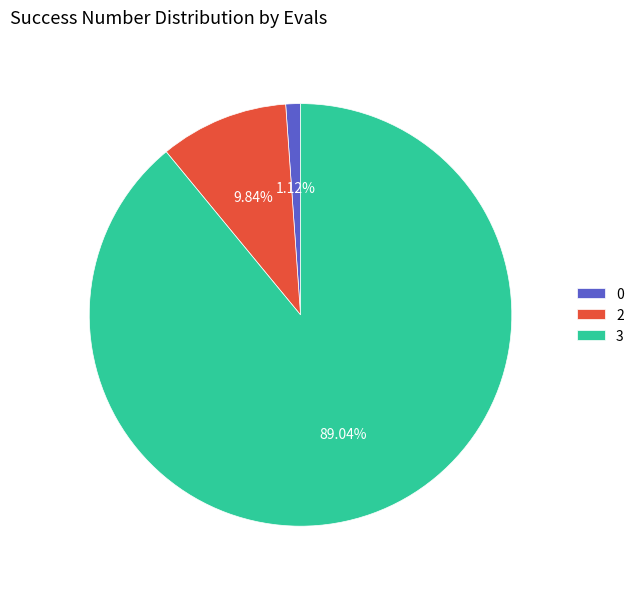

Is it true that 2 is 22% of the pie?

False